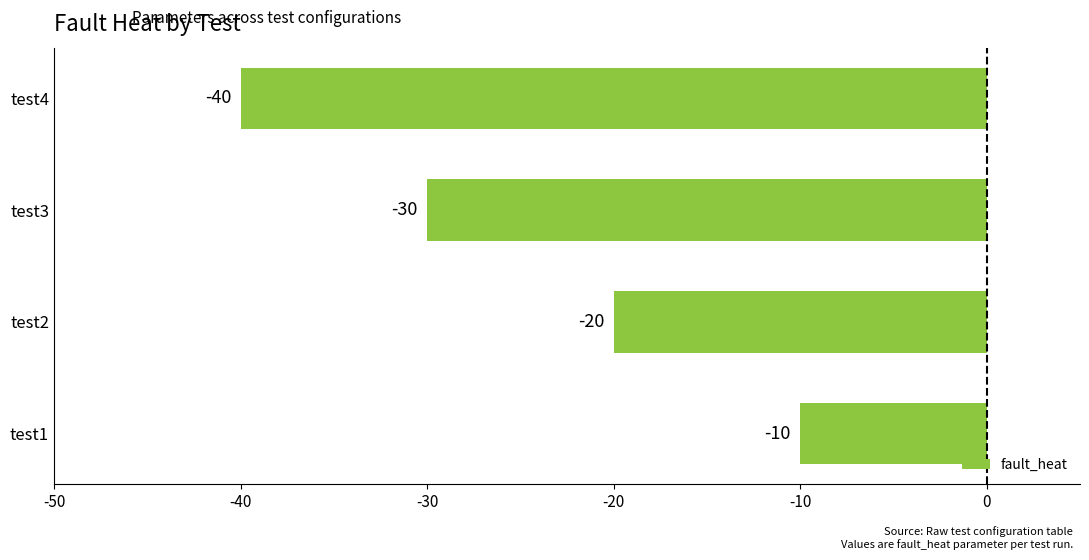

What is the difference between the maximum and minimum values?

30